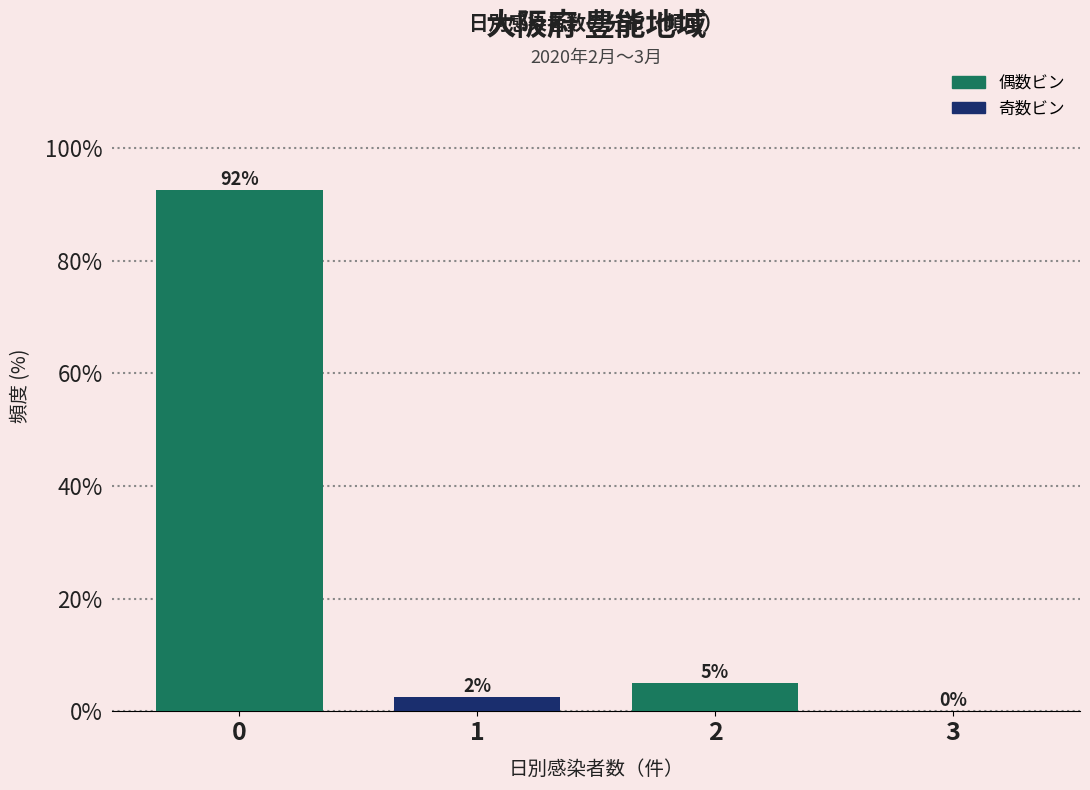

What is the greatest value displayed?

92.5